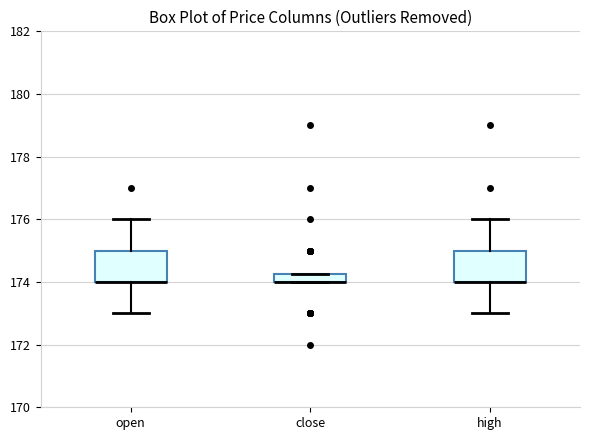

Where is the lower edge of the box for high on the y-axis? The values are not printed on the chart, so give them approximately, as read against the axis.

174.0